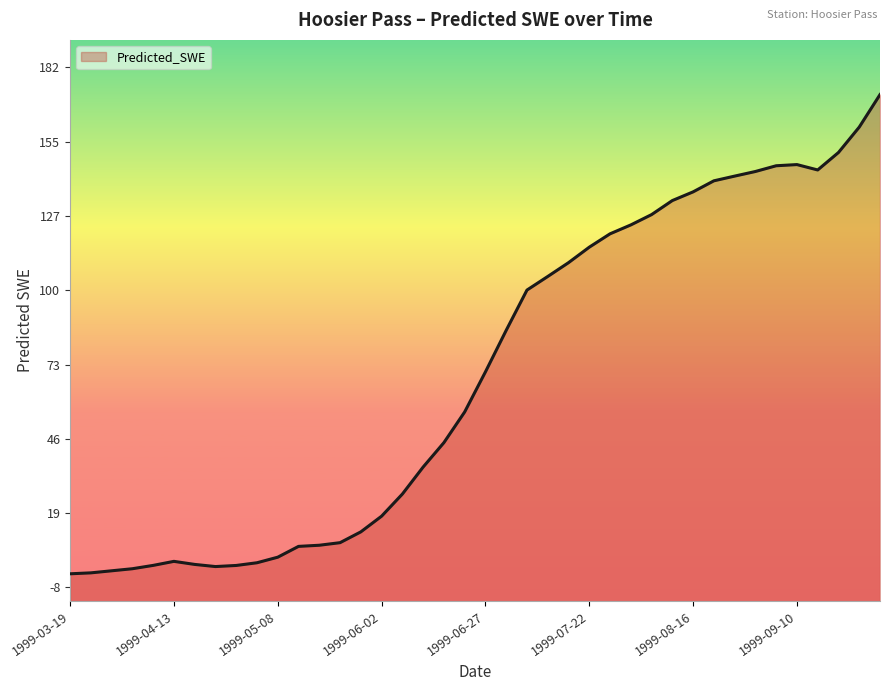

What is the difference between the second highest and minimum values?

163.3